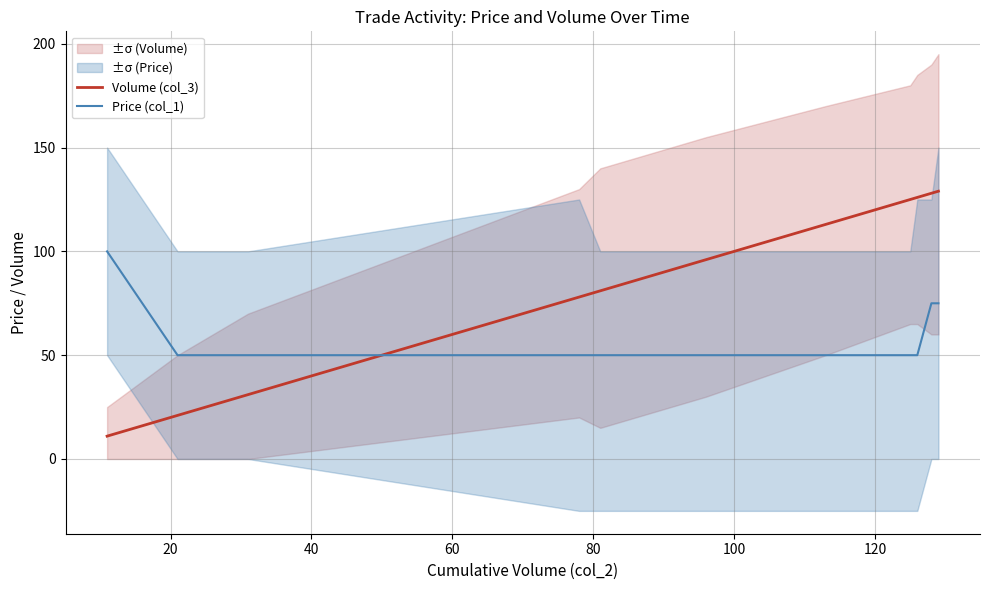

Is this an area chart (filled region under the line)?

No